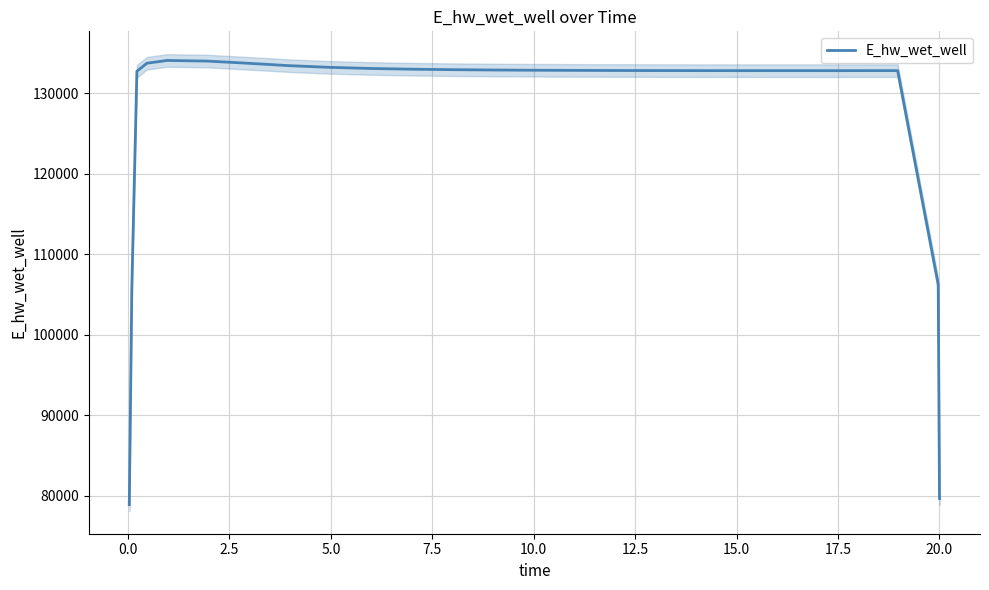

What is the value of the 24th point from the left?

106221.9